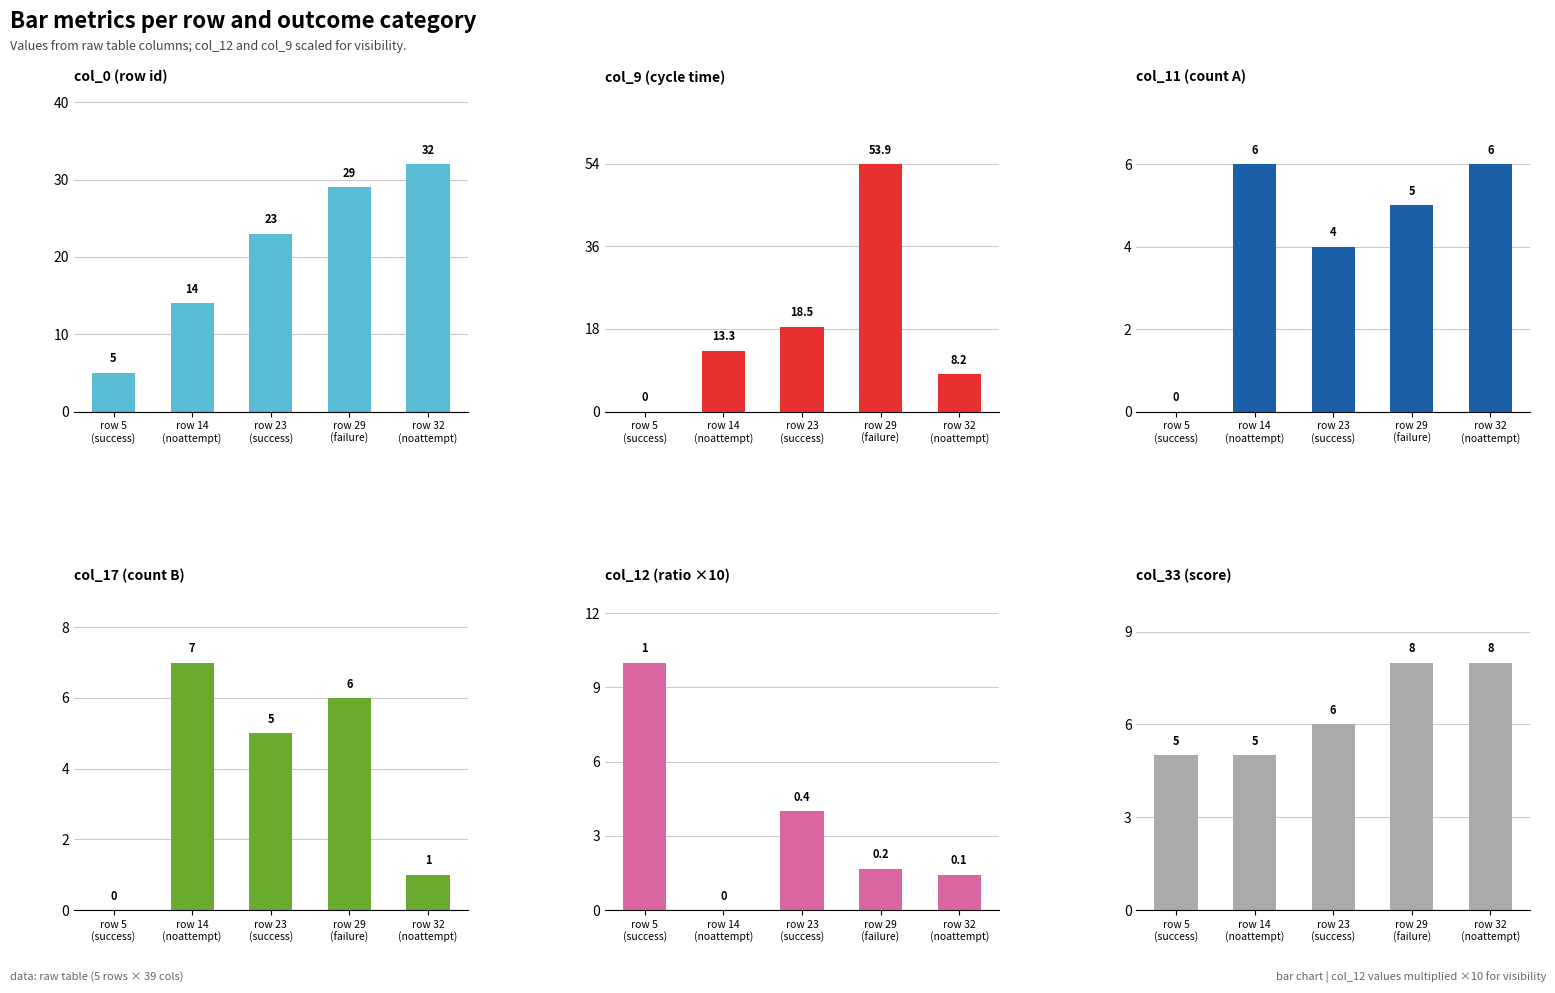

Is the value of col_11 (count A) at row 14
(noattempt) greater than the value of col_9 (cycle time) at row 14
(noattempt)?

No